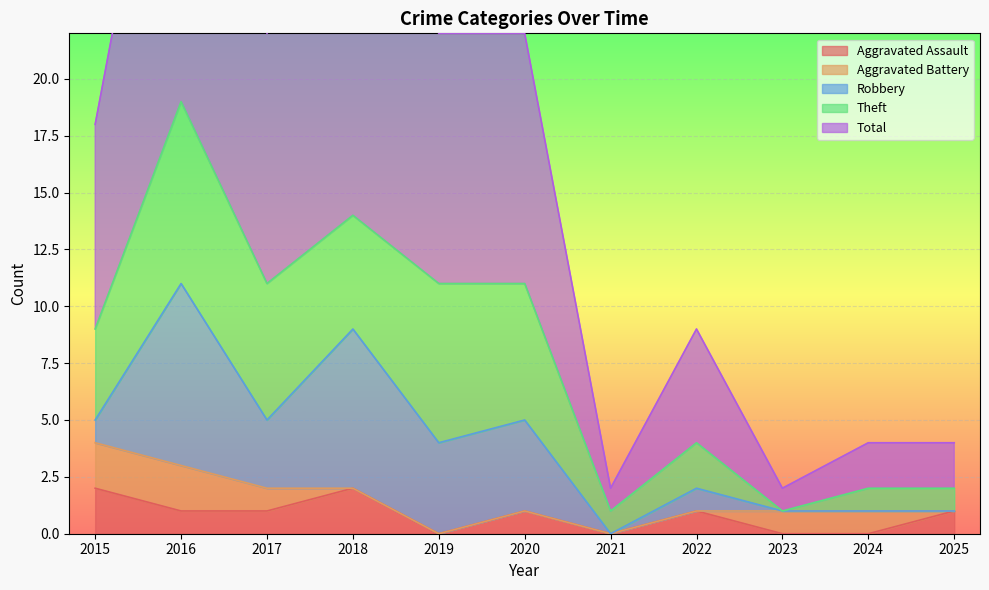

At which category does Theft reach its first local valley?

2018